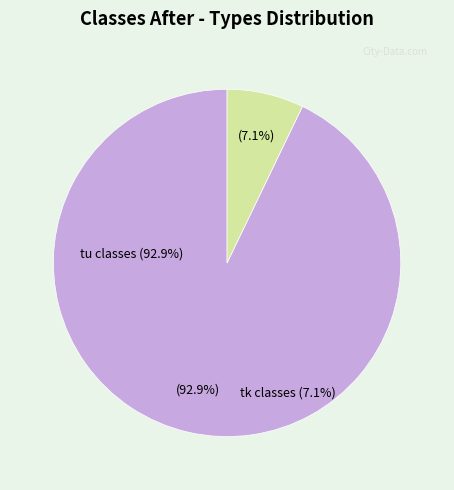

Does any single category account for the majority?

Yes